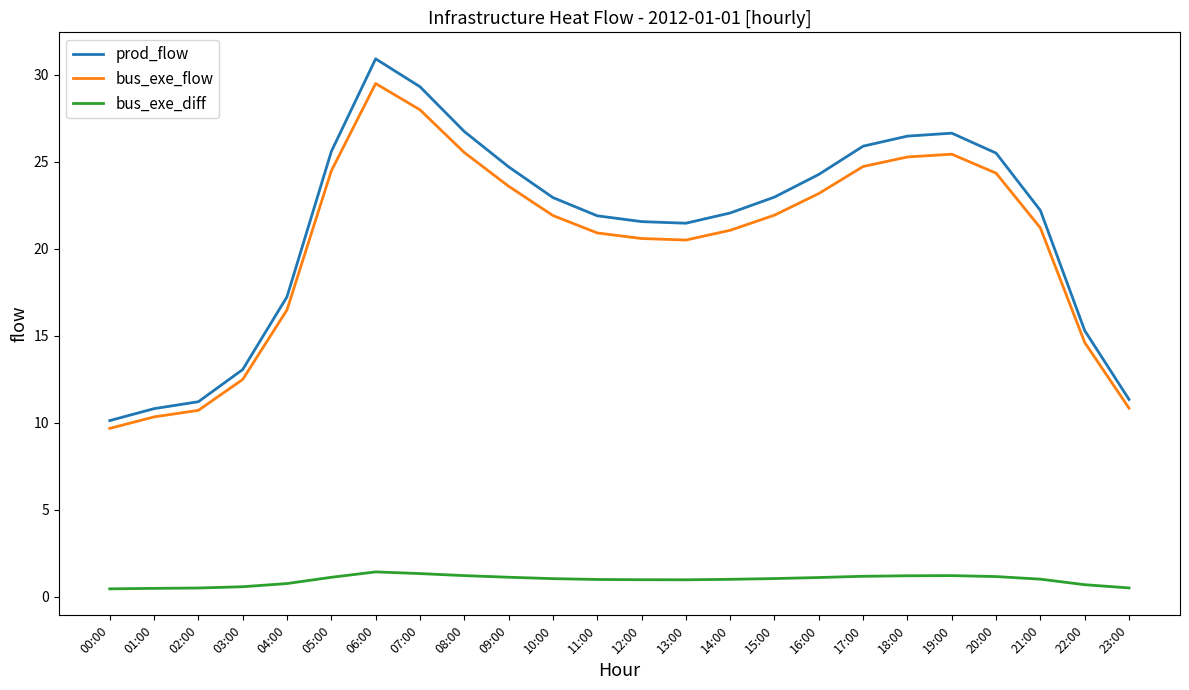

Which series has the largest total across all categories?

prod_flow